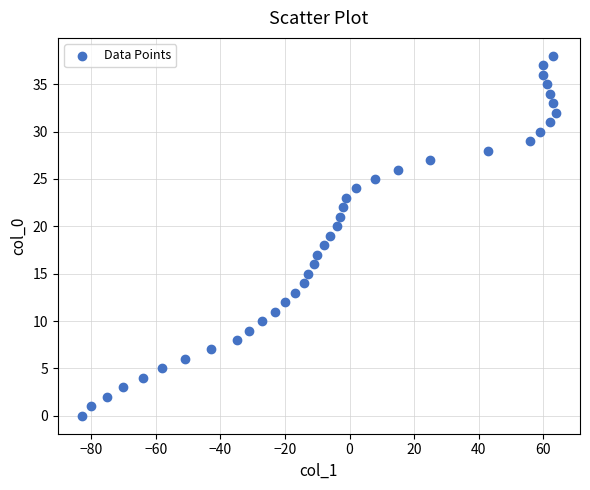

What is the range of Y values (max minus min)?

38